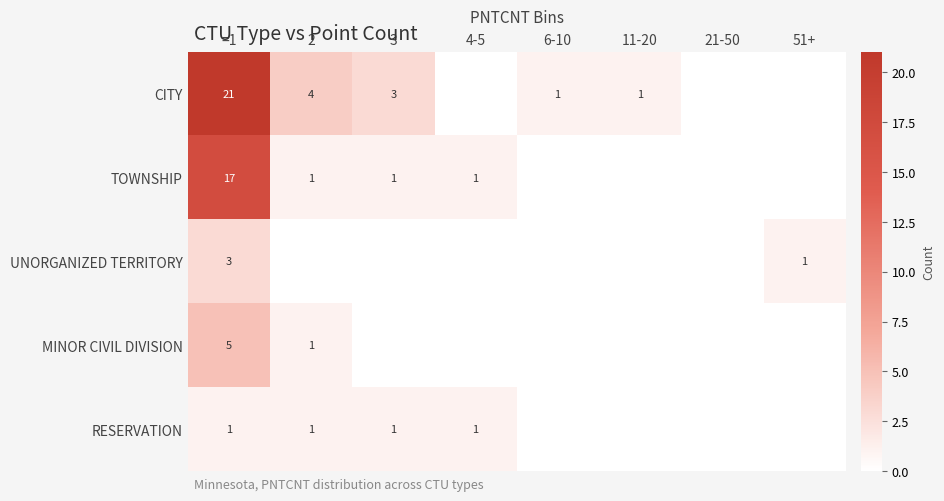

What is the difference between the highest and lowest values at =1?

20